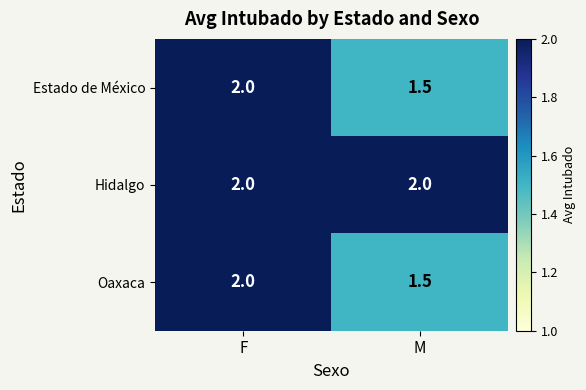

True or false: Hidalgo has a value of 2.0 at M.

True